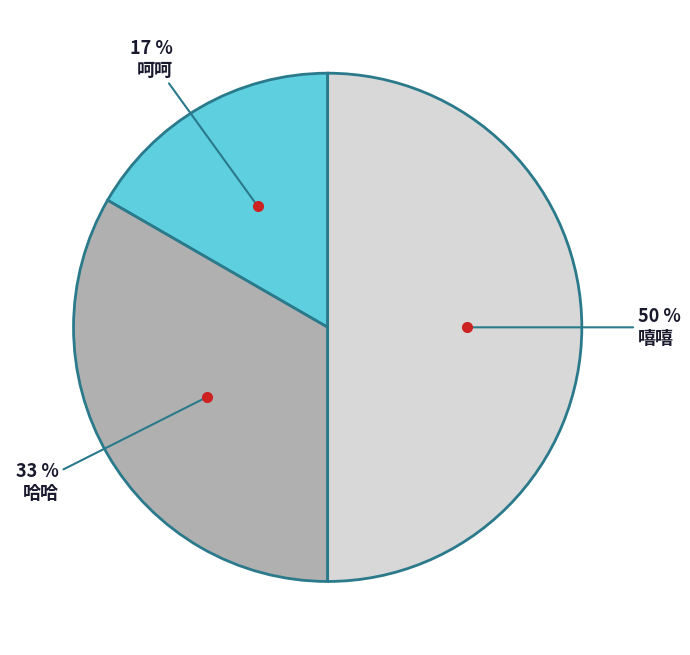

To the nearest percent, what is the difference between the largest and smallest slice percentages?

33%